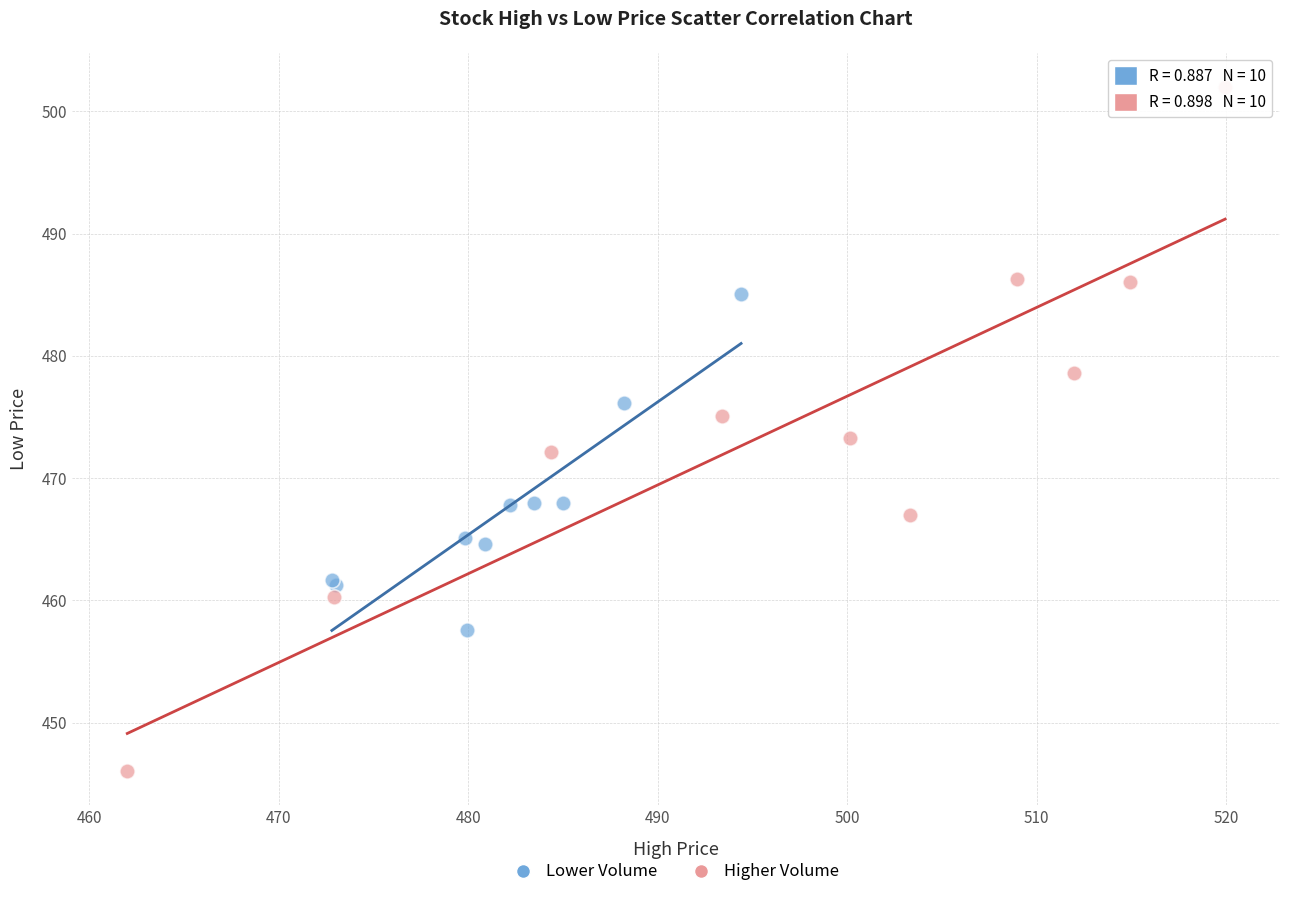

Which series has the largest Y range (max minus min)?

Higher Volume